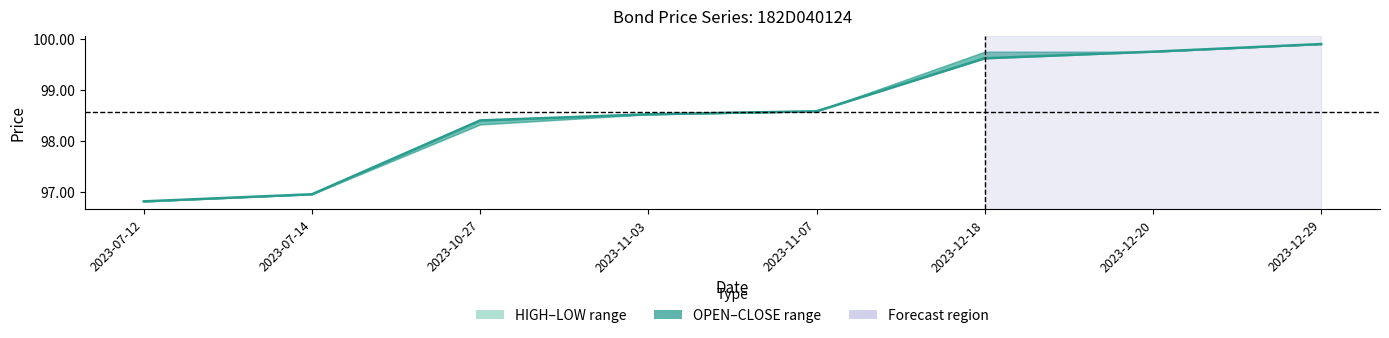

What is the approximate value at 2023-12-20?

99.8